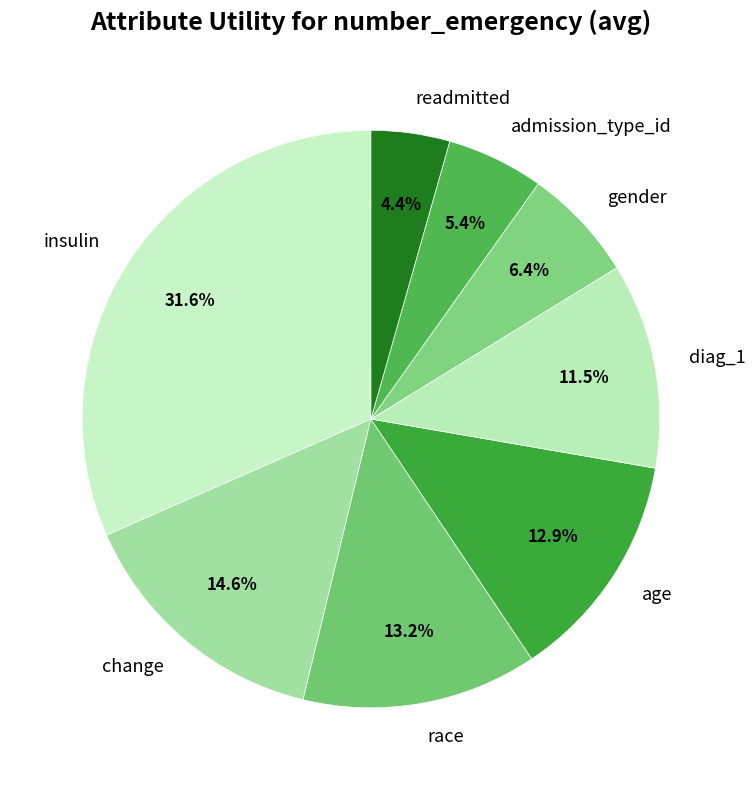

To the nearest percent, what portion does insulin represent?

32%